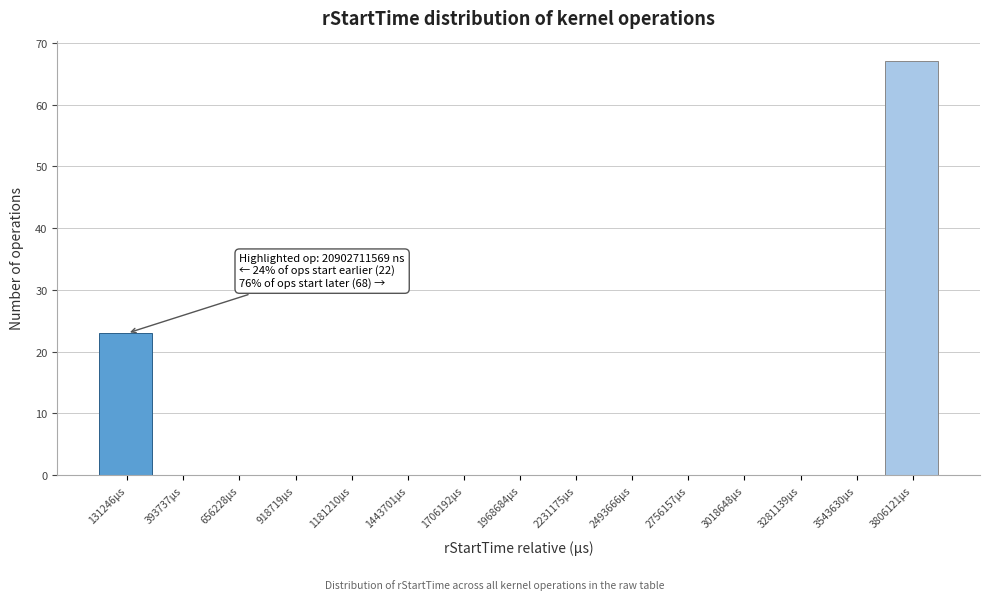

Which range on the x-axis has the tallest bar?

3650000 to 3950000